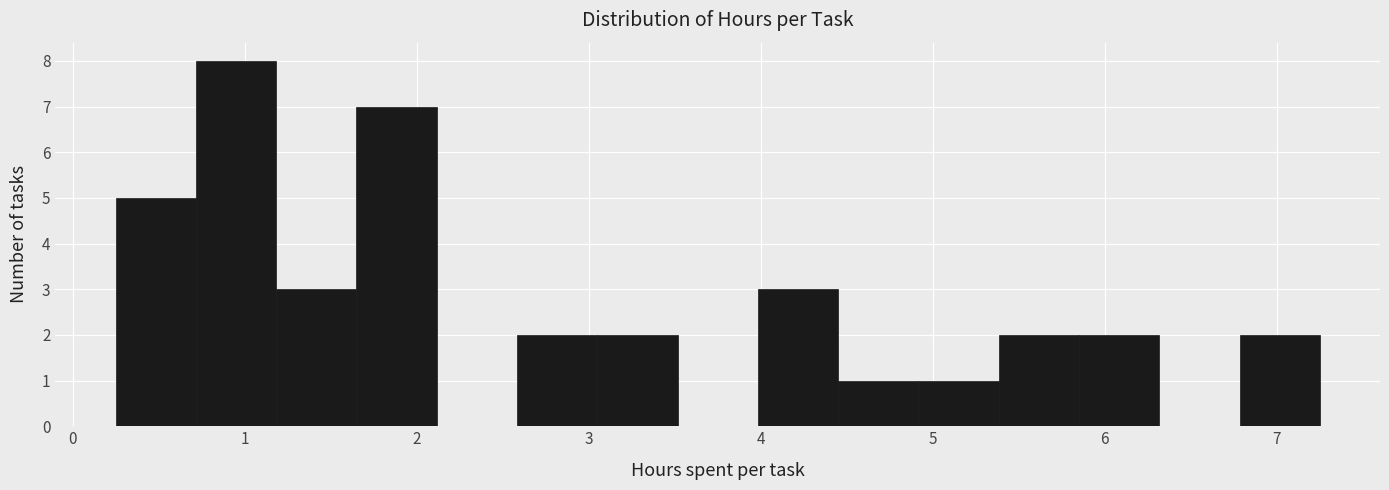

What is the height of the bar covering 4.5 to 4.9 on the x-axis? Neither the bar edges nor the heights are printed on the chart, so give them approximately, as read against the axes.

1